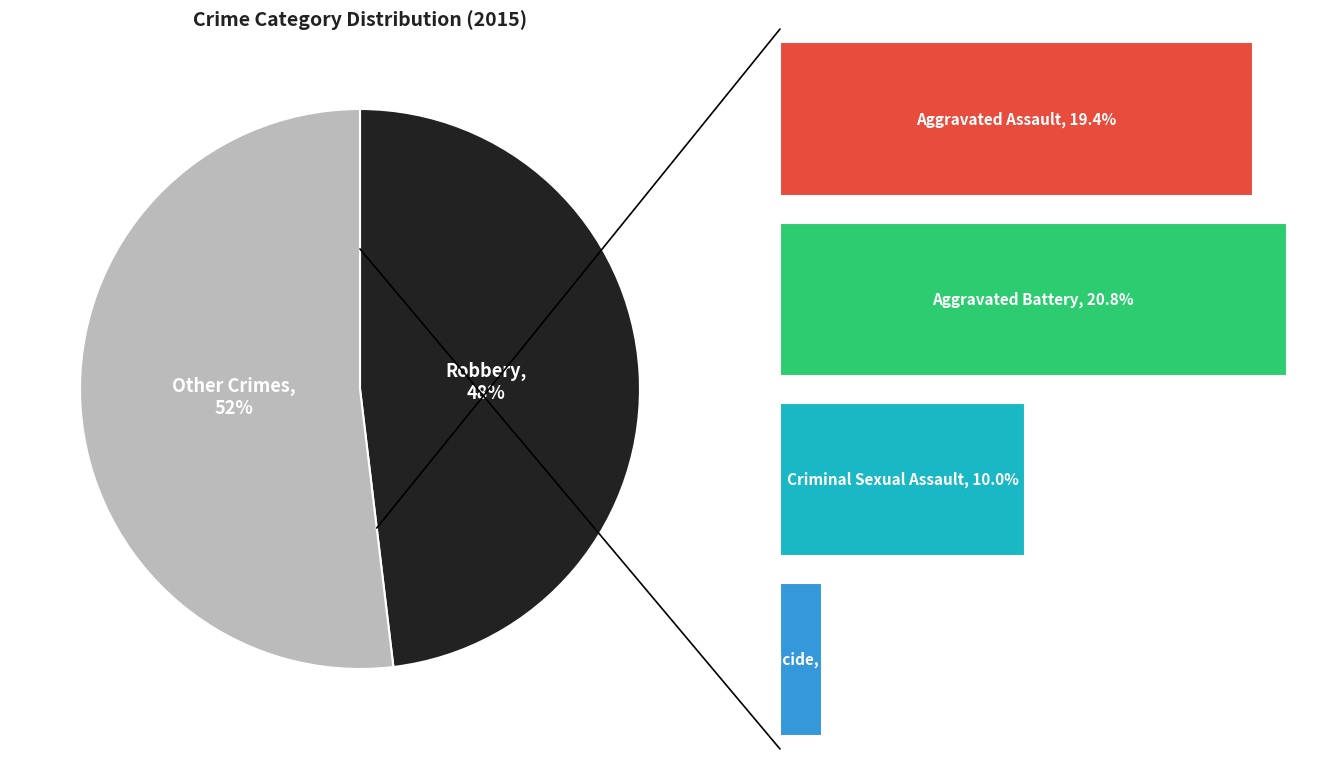

To the nearest percent, what is the difference between the largest and smallest slice percentages?

46%